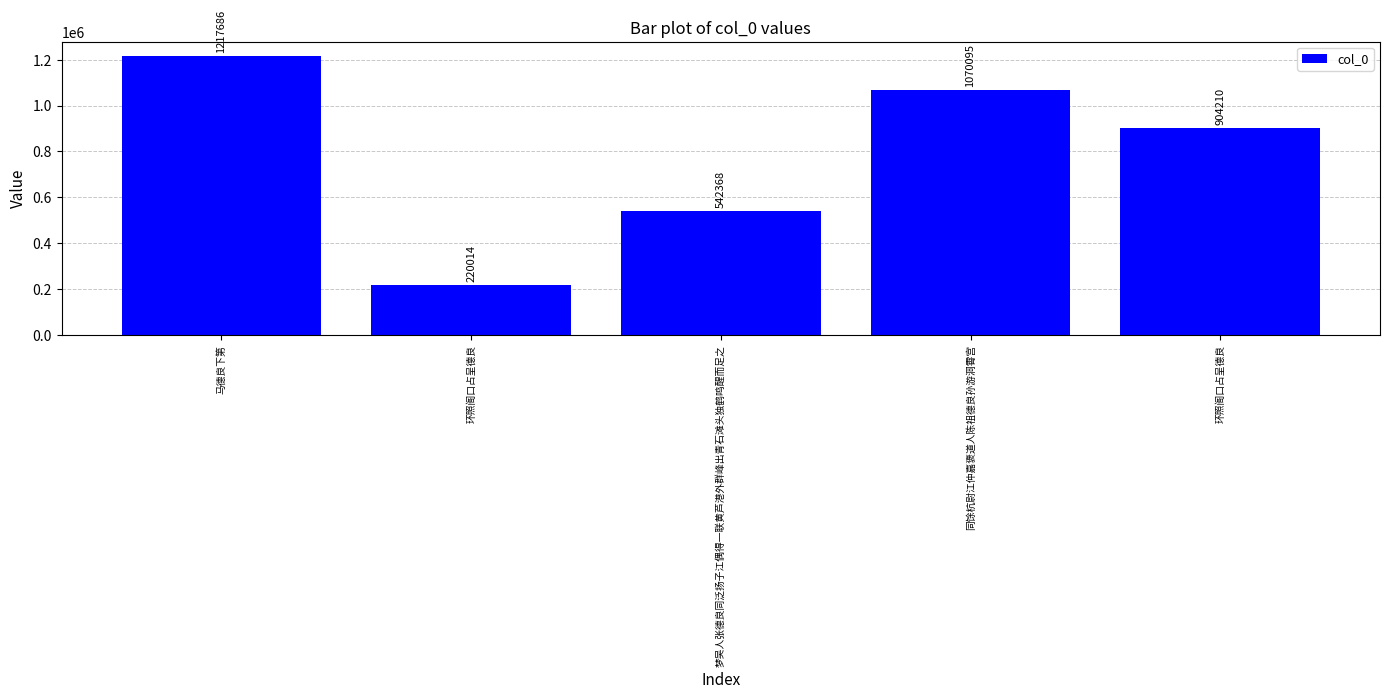

How many values are between 542368 and 1070095?

3